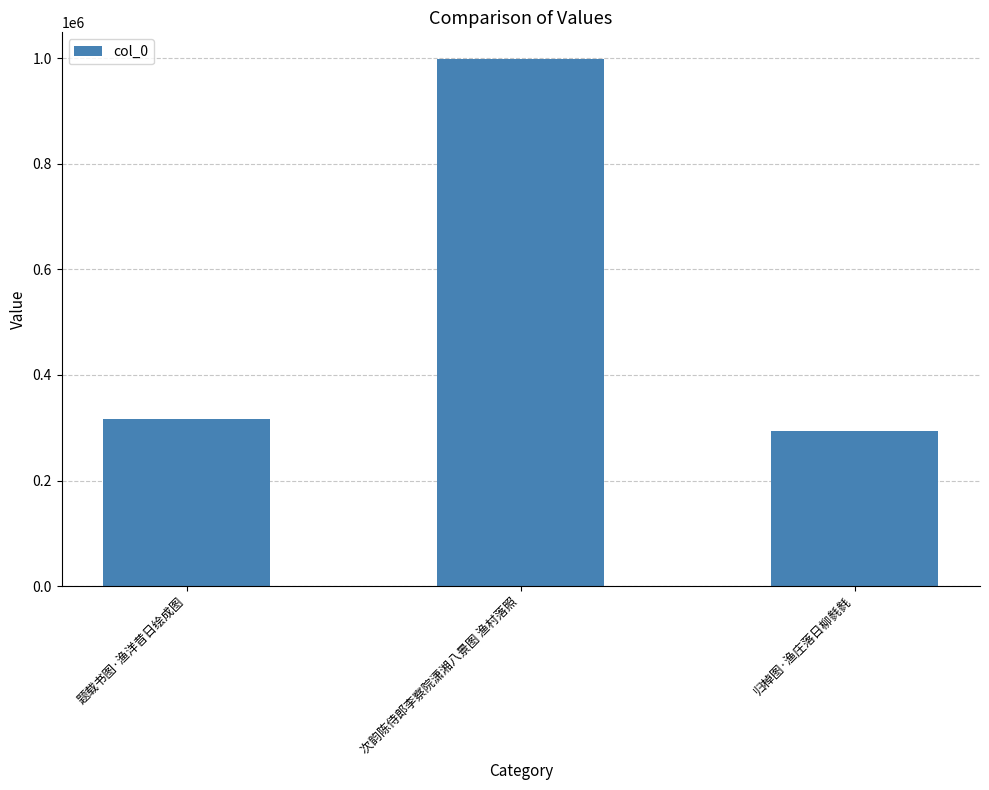

Reading left to right, transcribe all the data shown in this chart.

题载书图·渔洋昔日绘成图=315819	次韵陈侍郎李察院潇湘八景图 渔村落照=998654	归棹图·渔庄落日柳毵毵=293750